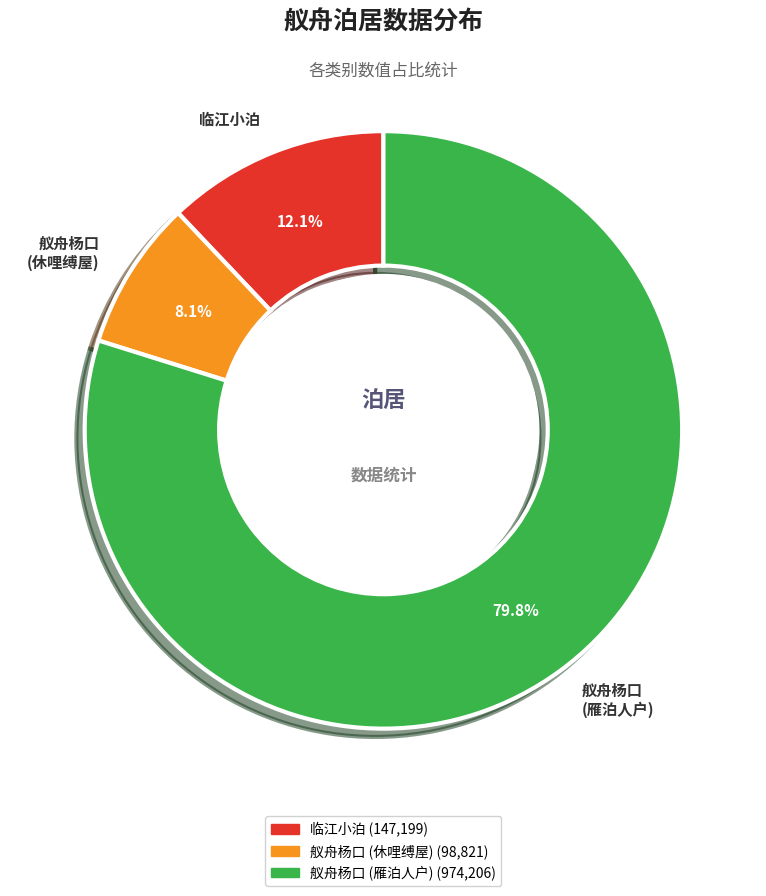

To the nearest percent, what is the average slice percentage?

33%